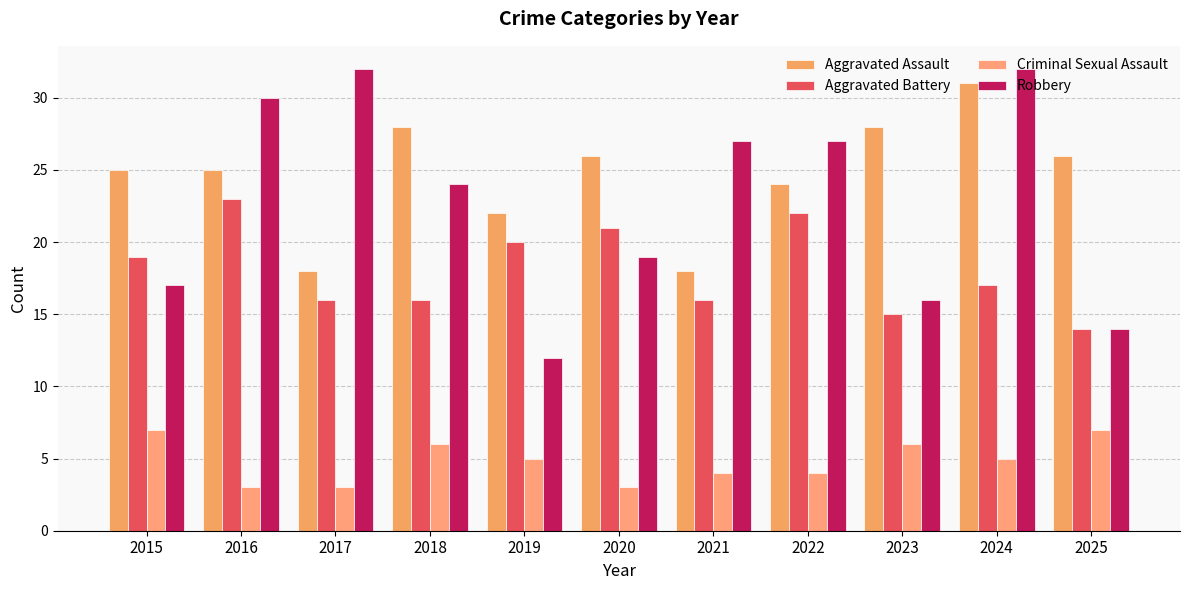

Which series has the largest total across all categories?

Aggravated Assault